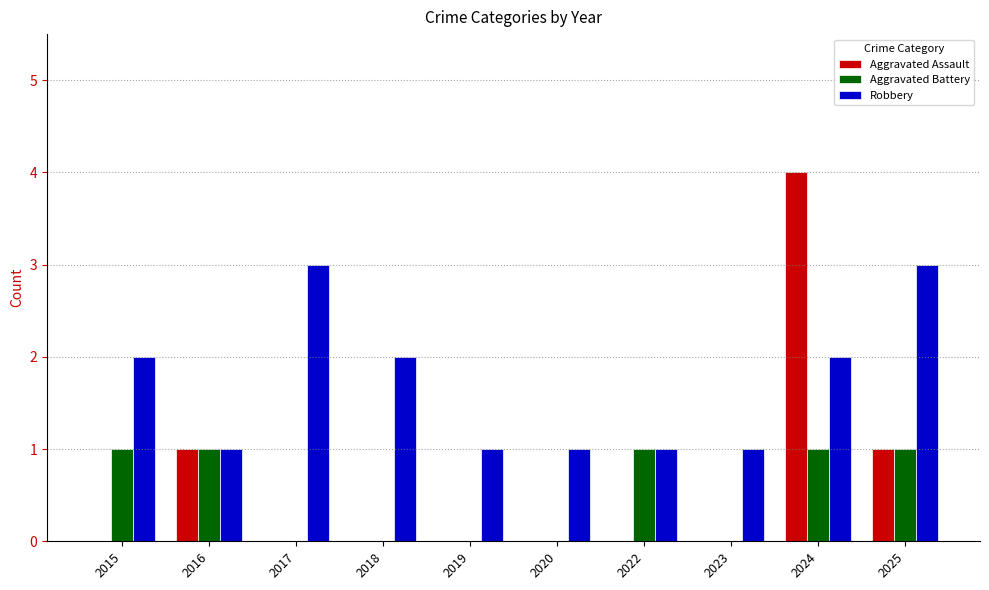

How many series are shown in this chart?

3